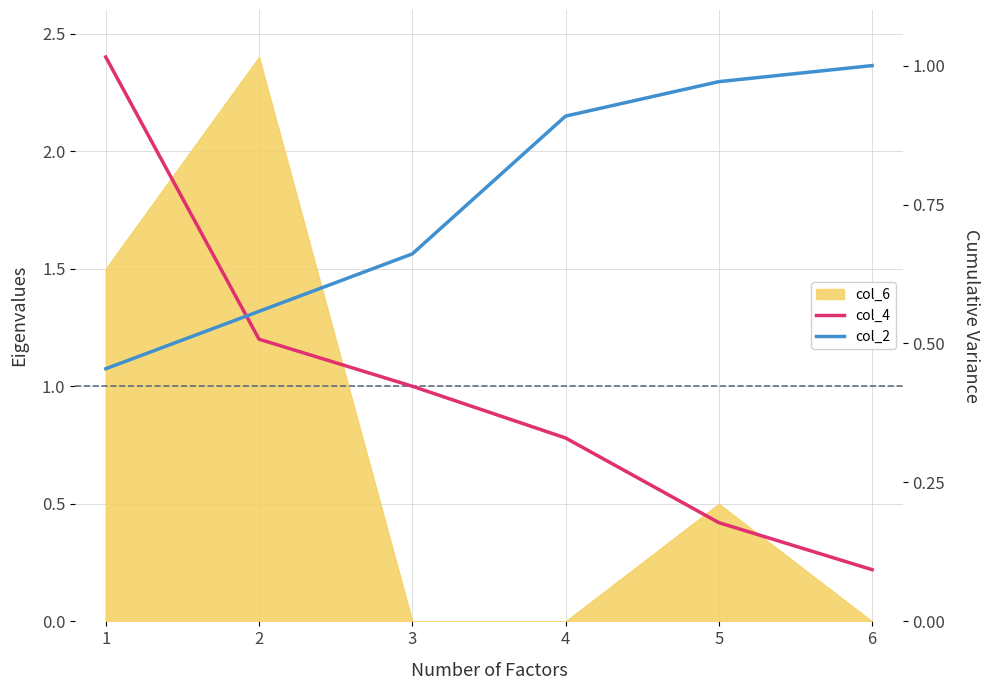

True or false: col_4 and col_2 cross at least once.

True